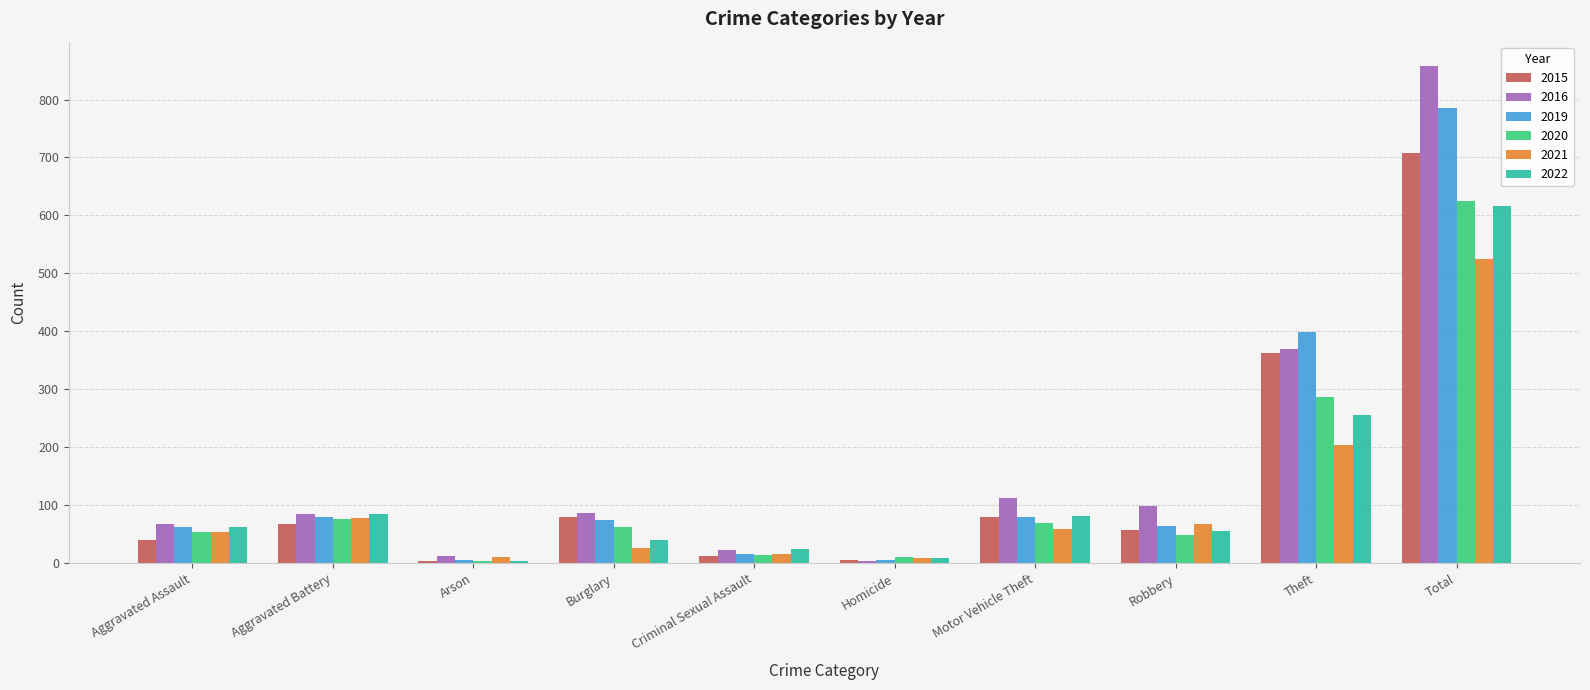

What are all the series names shown in the legend?

2015, 2016, 2019, 2020, 2021, 2022